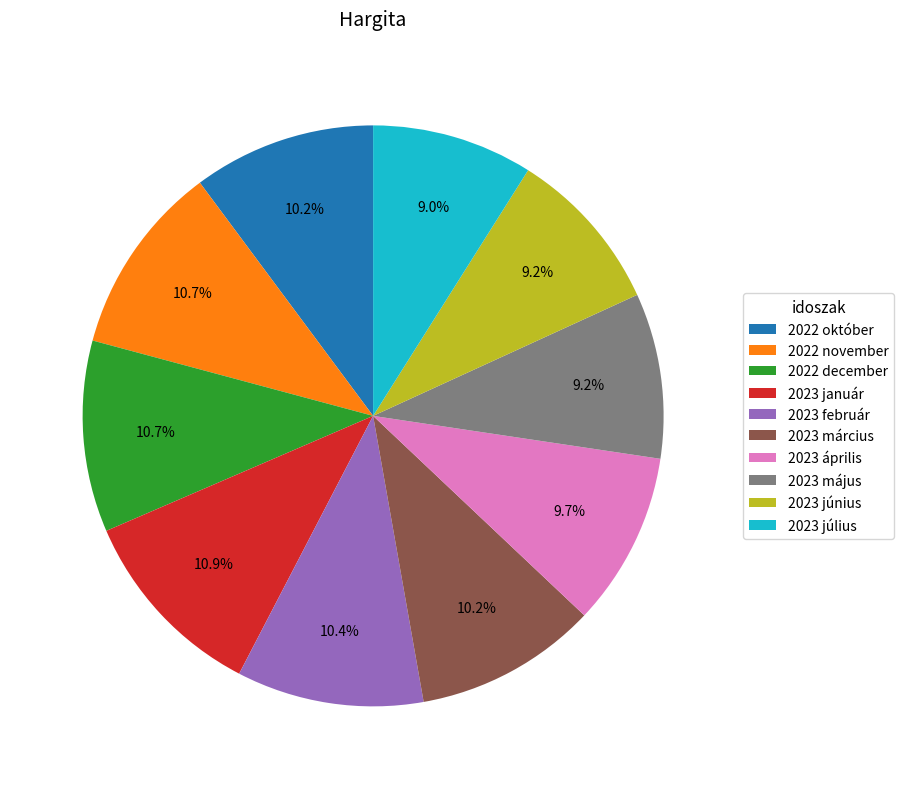

Between 2023 április and 2023 január, which is larger?

2023 január